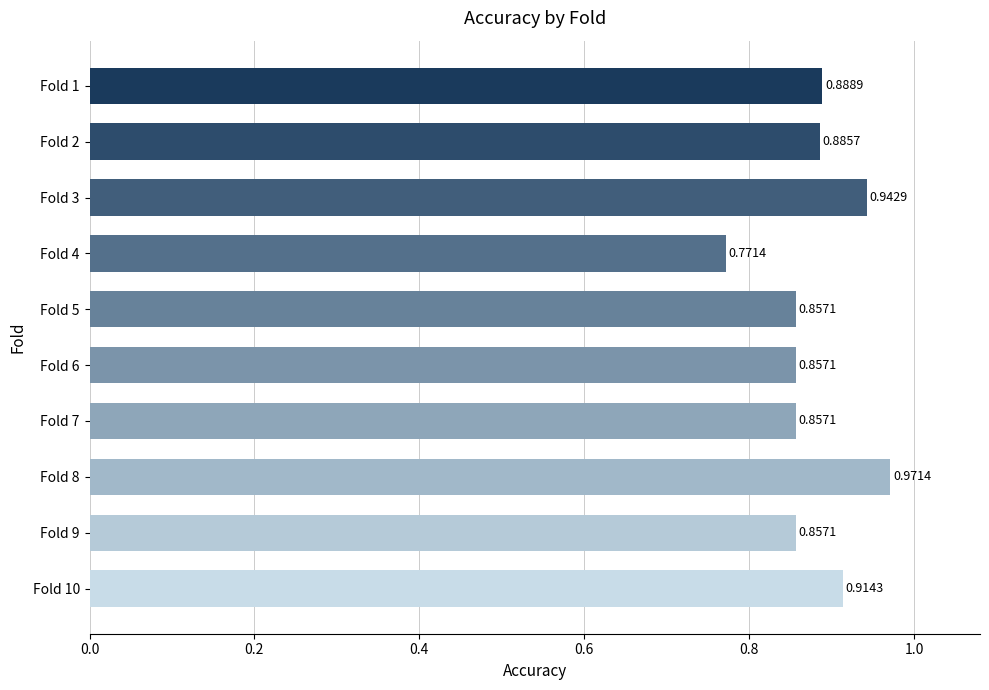

Which has a higher value, Fold 2 or Fold 4?

Fold 2